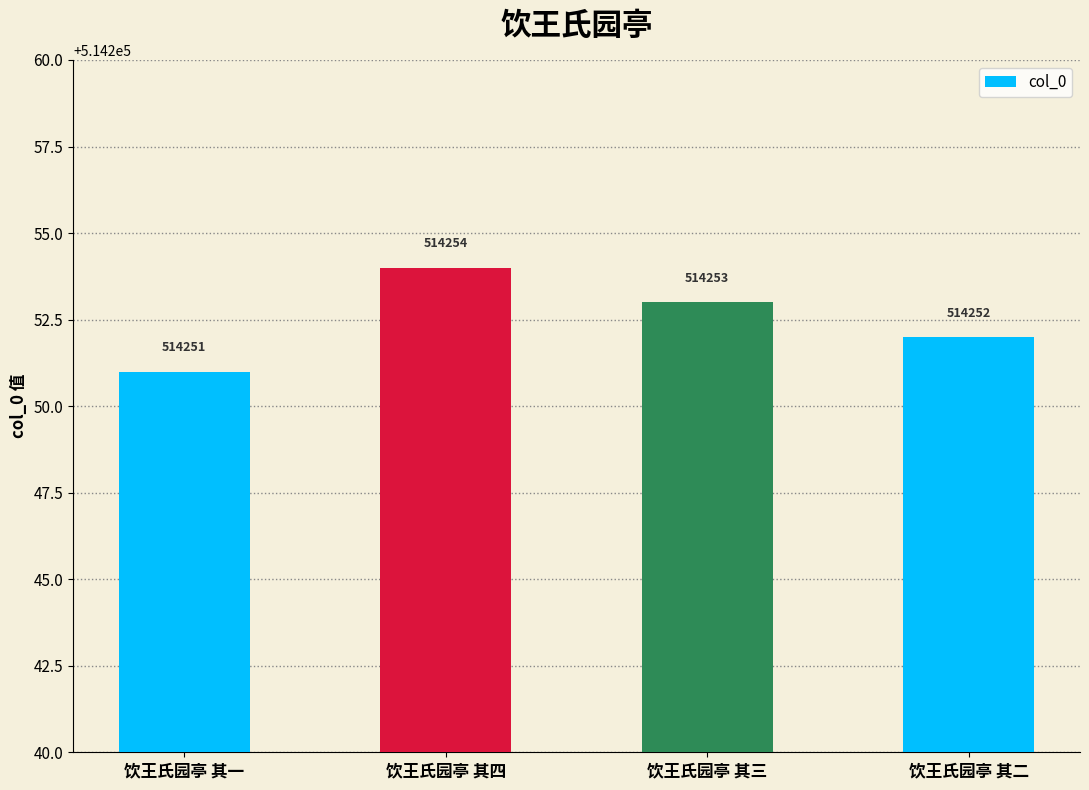

Is it true that the value at 饮王氏园亭 其二 is 155246?

False